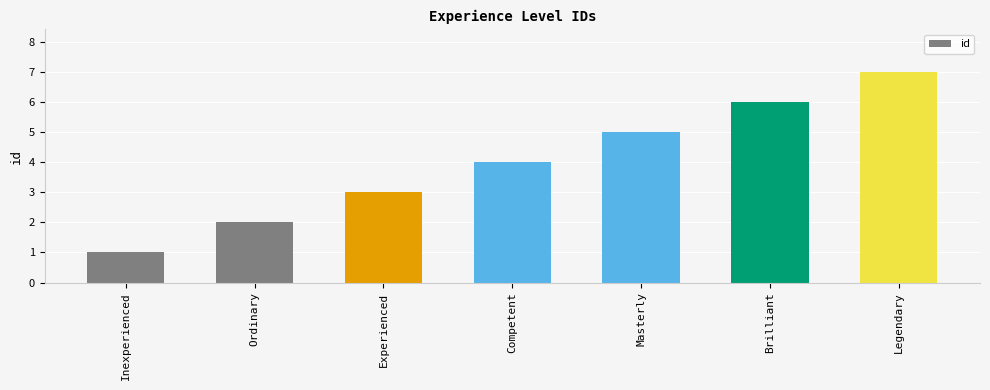

Read the value at Competent.

4